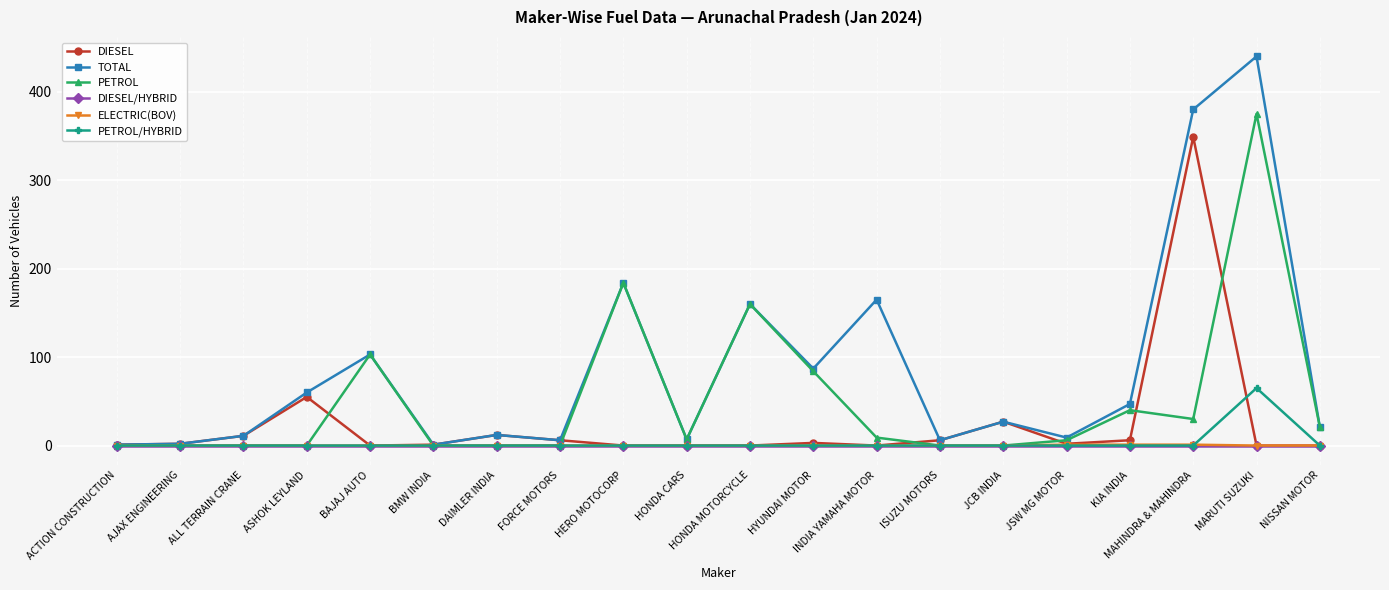

Which series has the largest range (max minus min)?

TOTAL